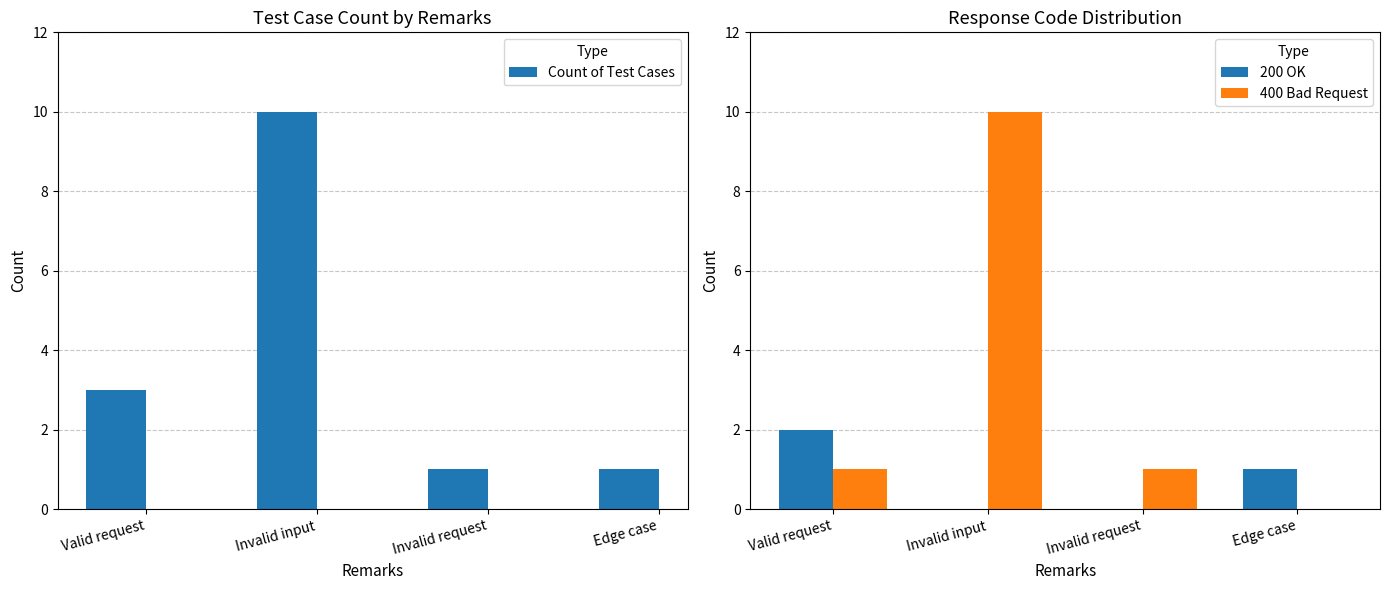

Which has a higher value, Valid request or Edge case?

Valid request